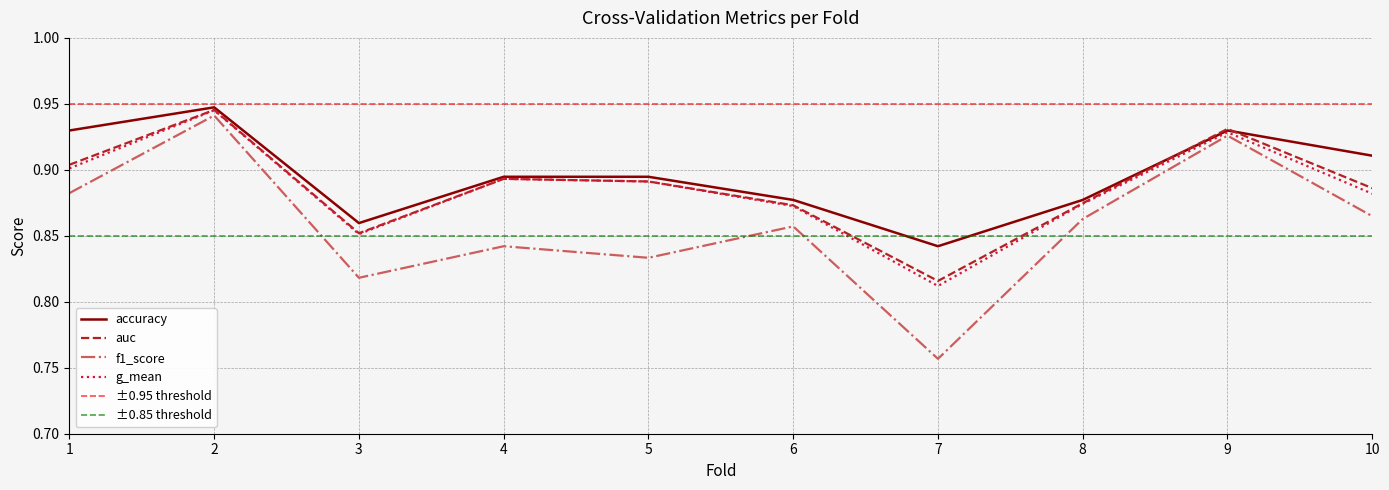

What are all the series names shown in the legend?

accuracy, auc, f1_score, g_mean